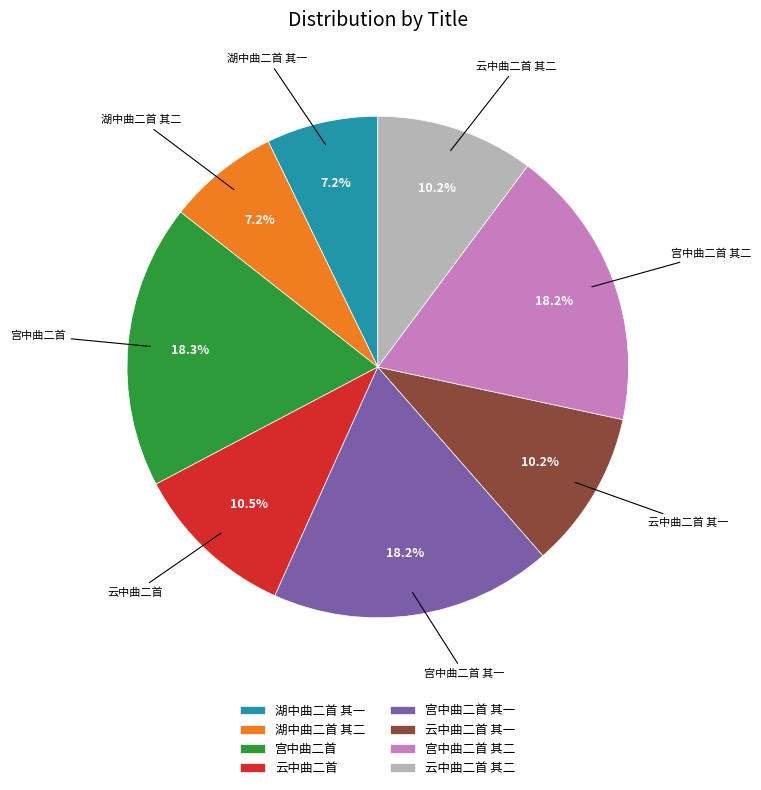

What is the ratio of the value at 云中曲二首 其一 to the value at 宫中曲二首 其二?

0.6